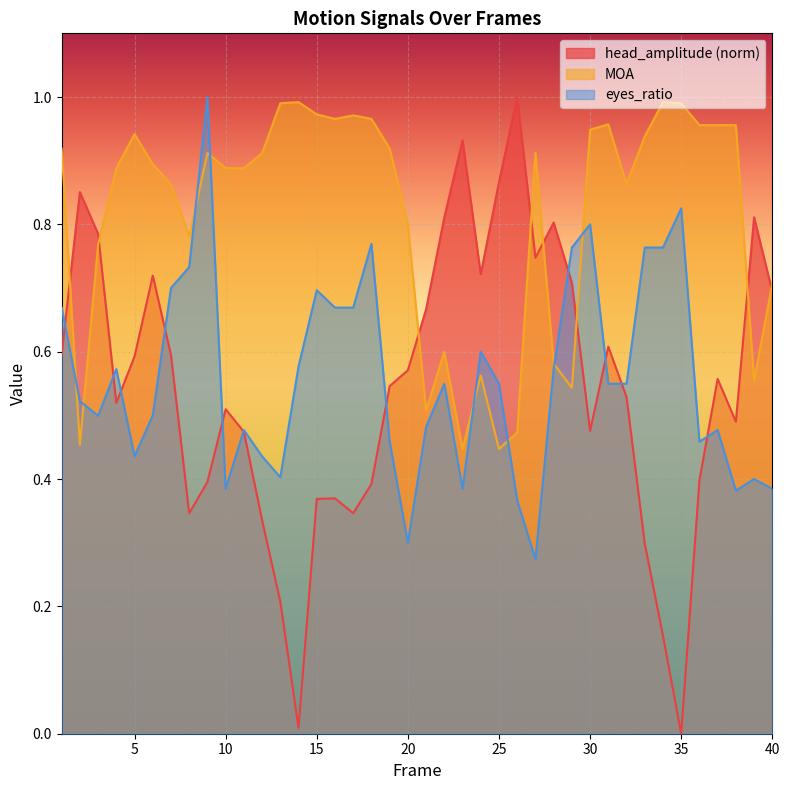

What is the sum of all MOA values?

32.6